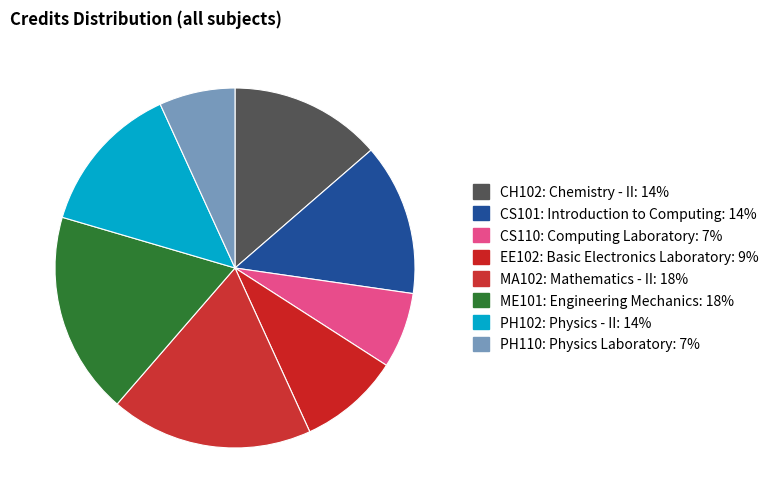

How many segments does this pie chart have?

8